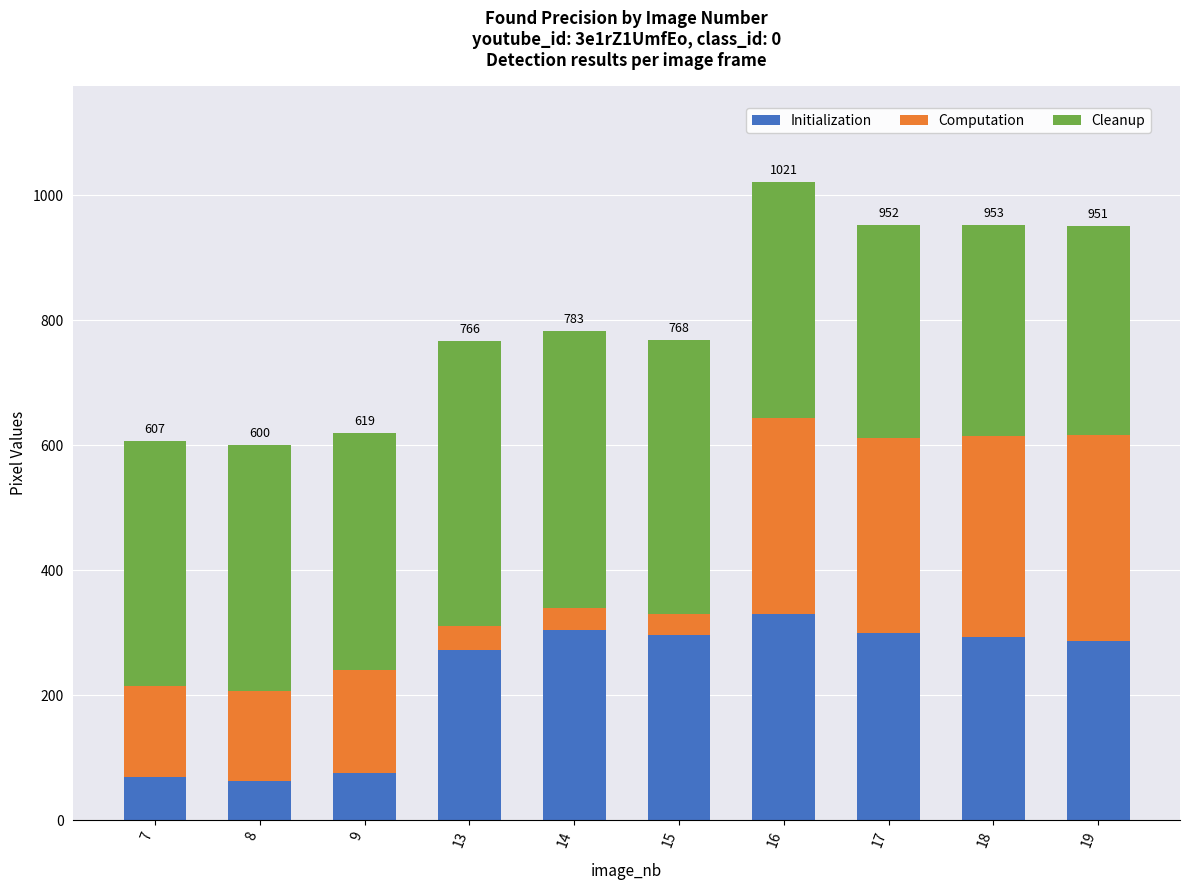

What is the total value across all series at 9?

619